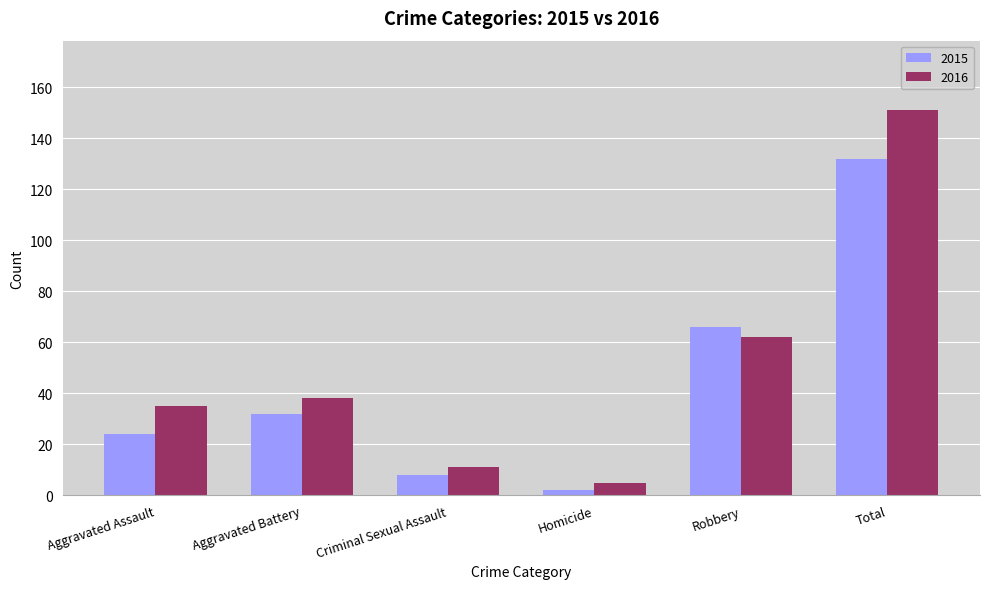

True or false: 2015 has a value of 47 at Aggravated Battery.

False